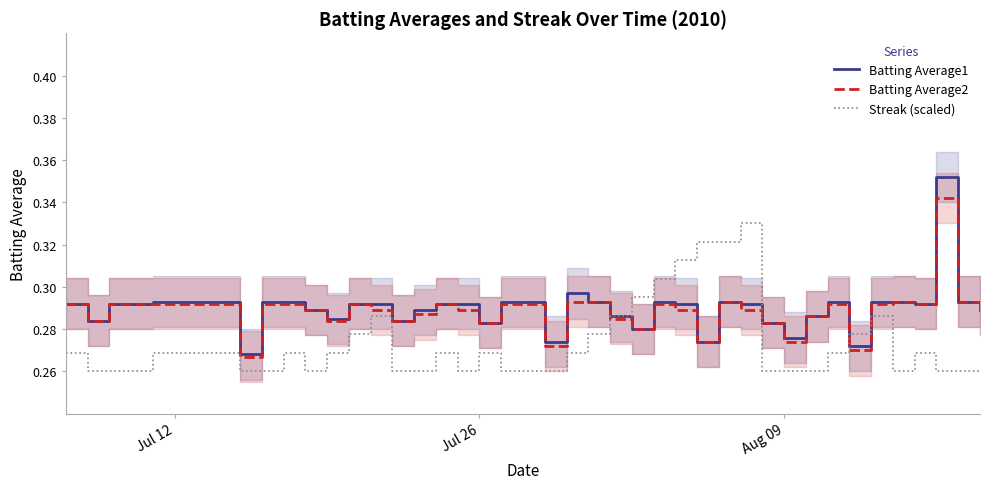

What is the value of the Batting Average1 point at the 7th from the left?

0.3